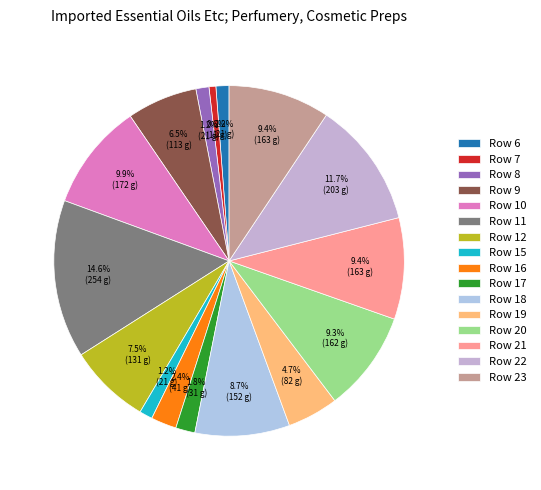

Does Row 19 account for over 50% of the chart?

No